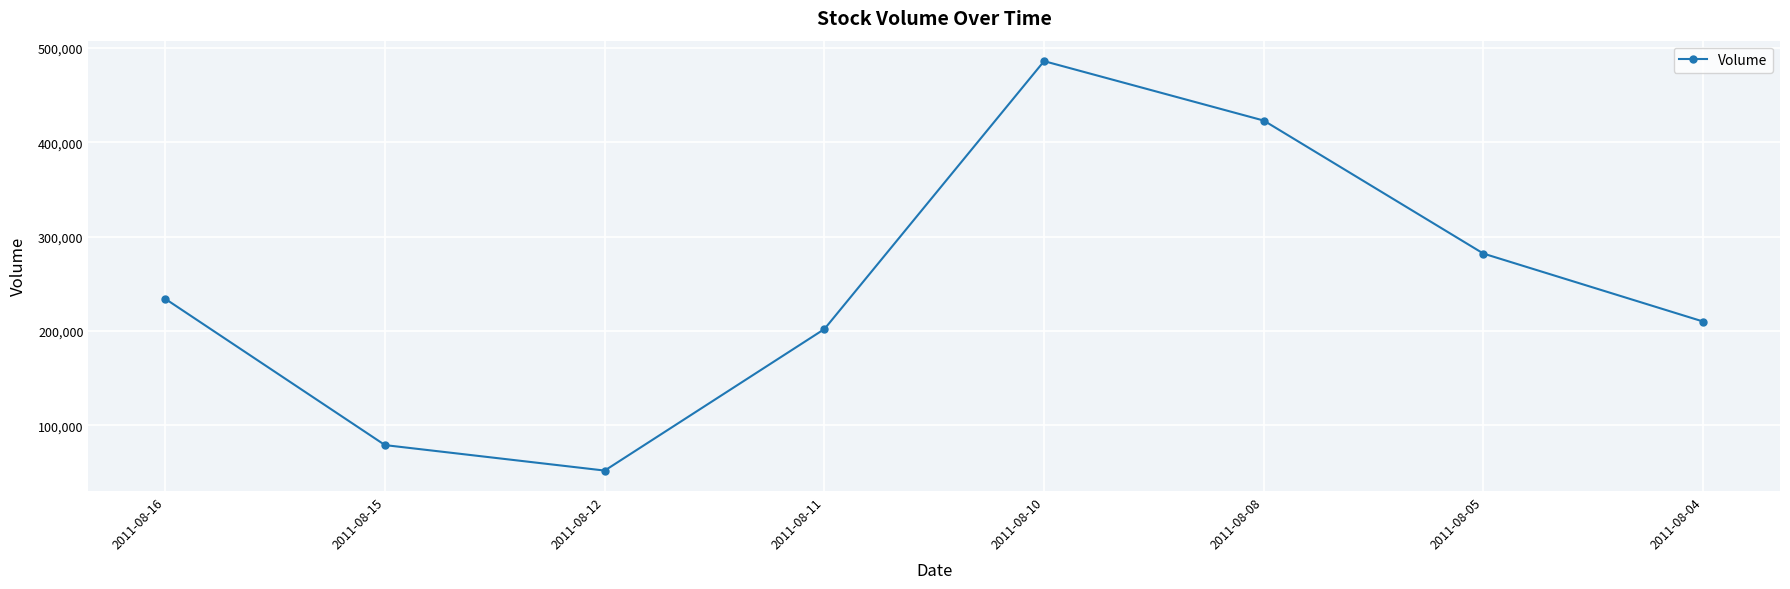

Is it true that the value at 2011-08-05 is 452062?

False